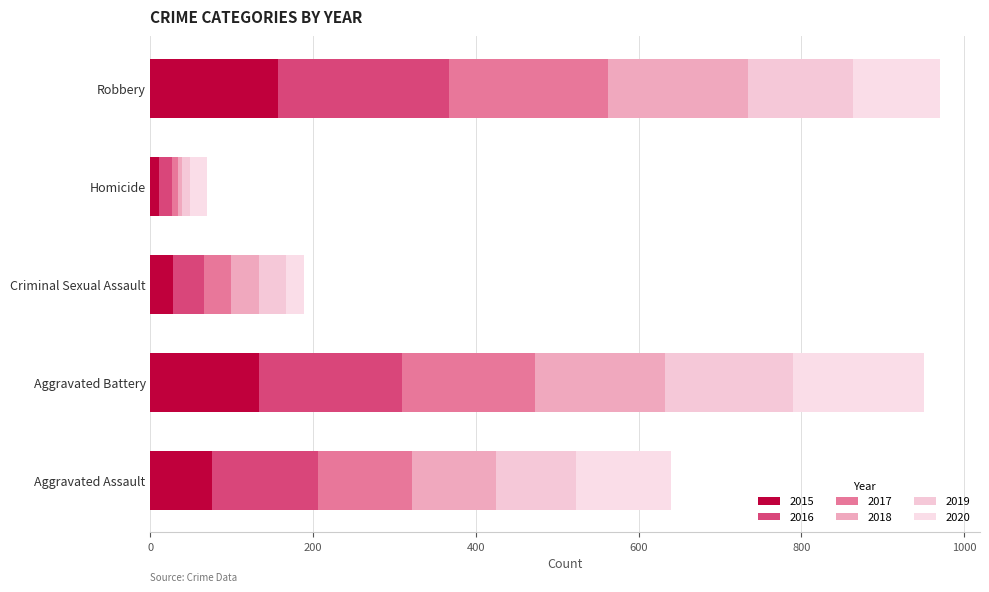

Count the number of data series in this chart.

6